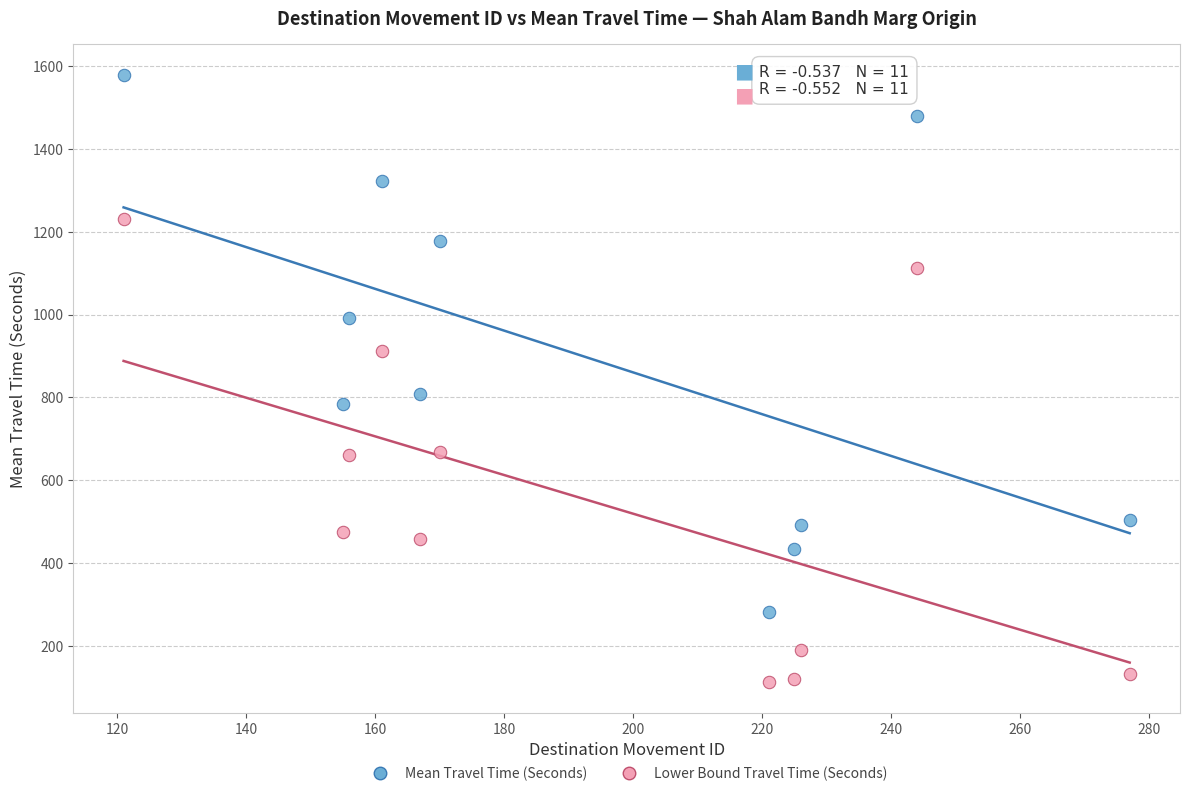

Across all series, what Y value is closest to 846?

808